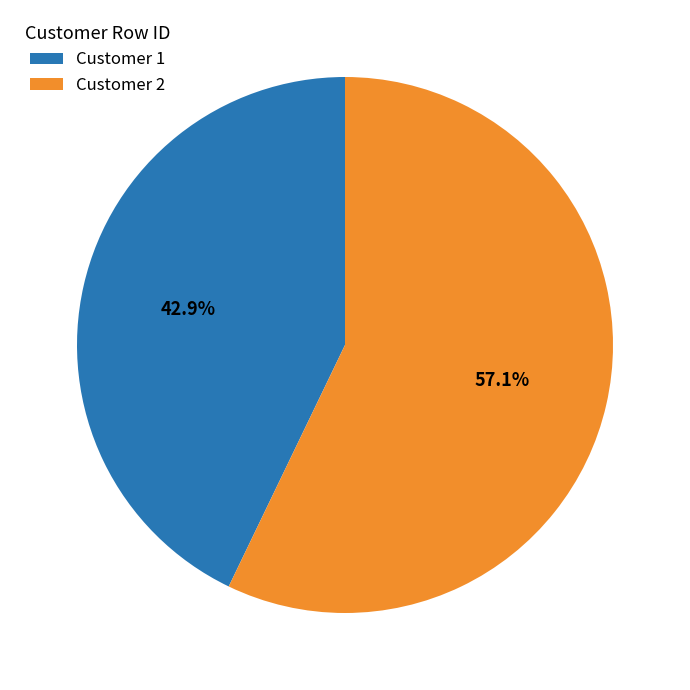

Between Customer 1 and Customer 2, which is larger?

Customer 2